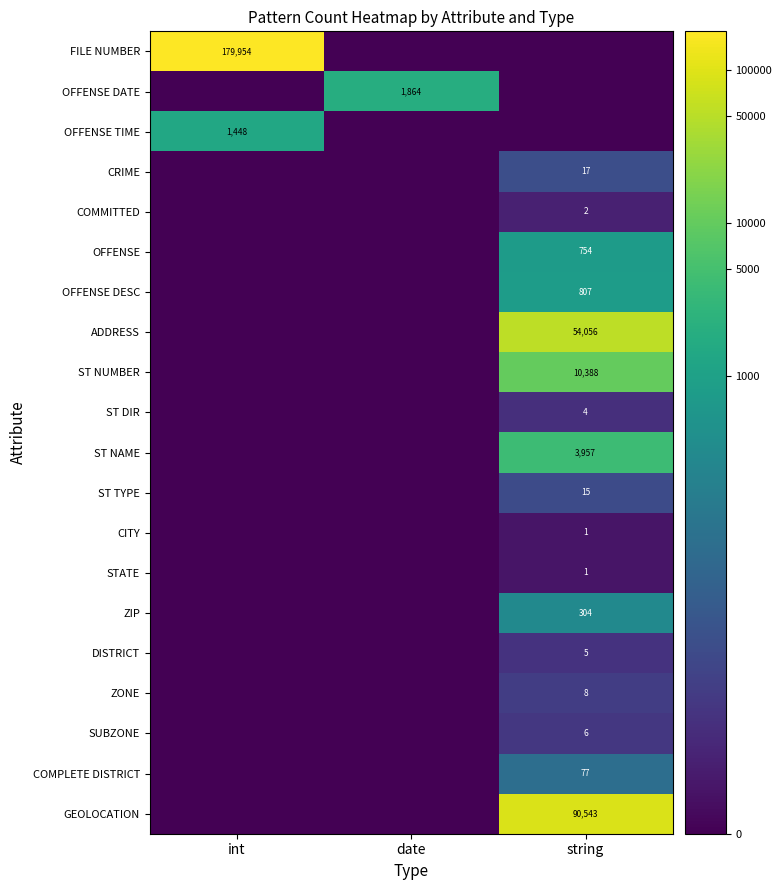

True or false: OFFENSE has a value of 754 at string.

True